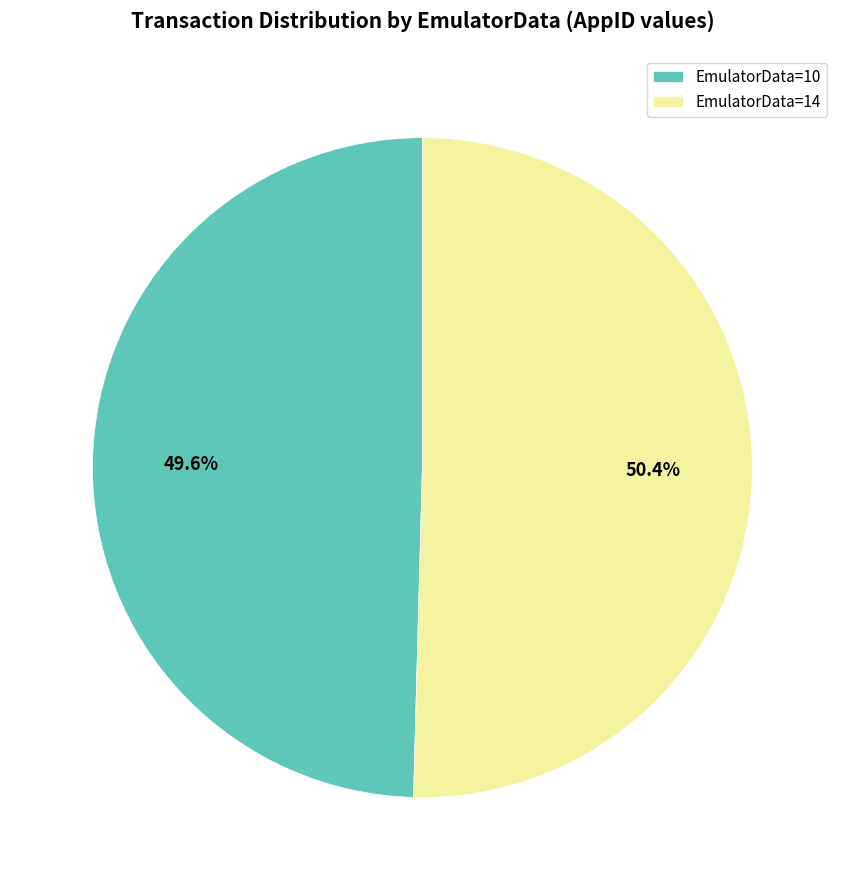

What is the largest slice in the pie chart?

EmulatorData=14